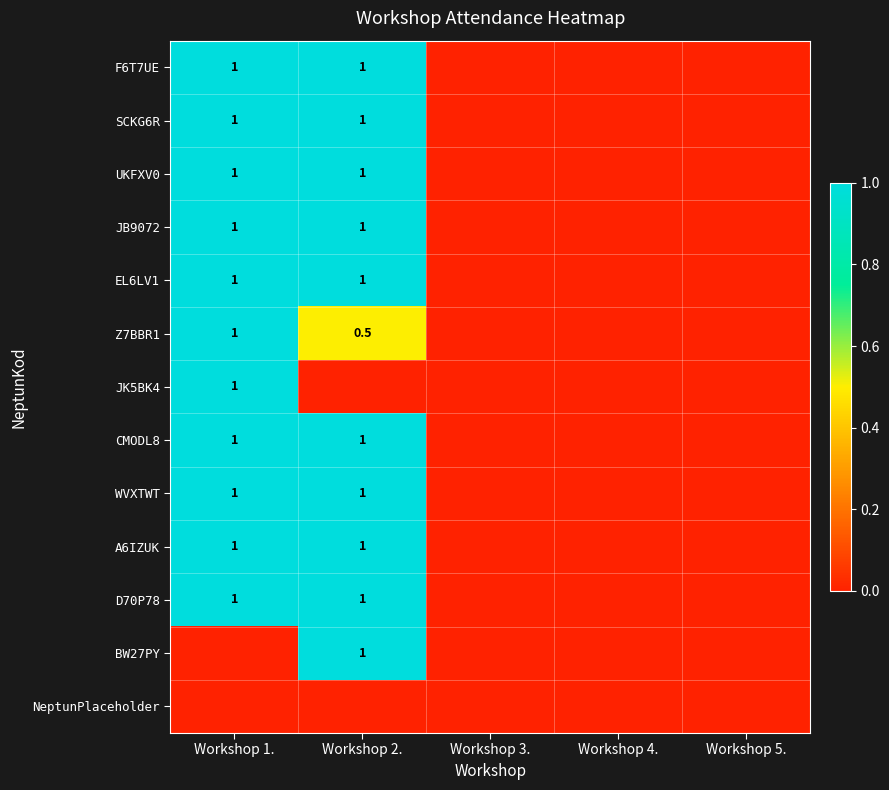

Which has a higher value, Workshop 4. or Workshop 3.?

Workshop 4.